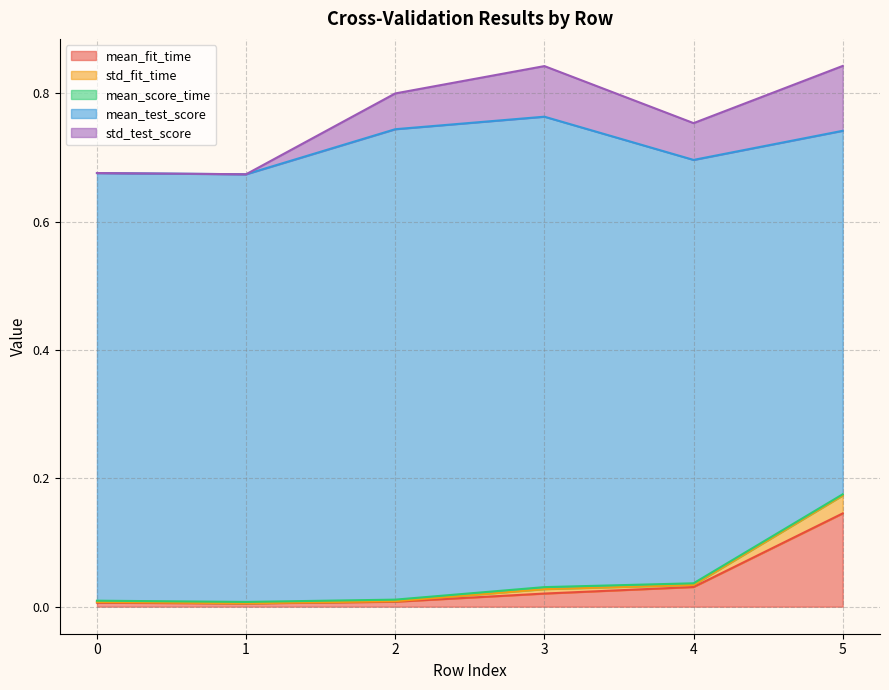

Count the number of data series in this chart.

5